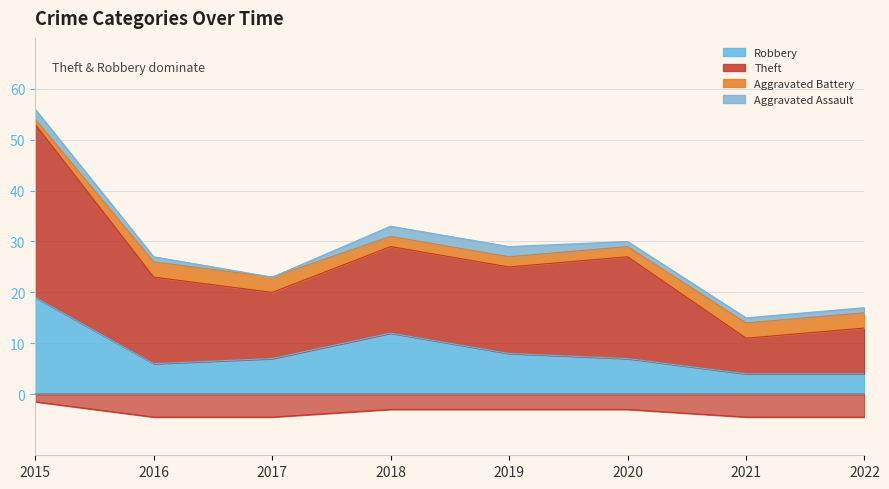

True or false: Robbery and Theft cross at least once.

False